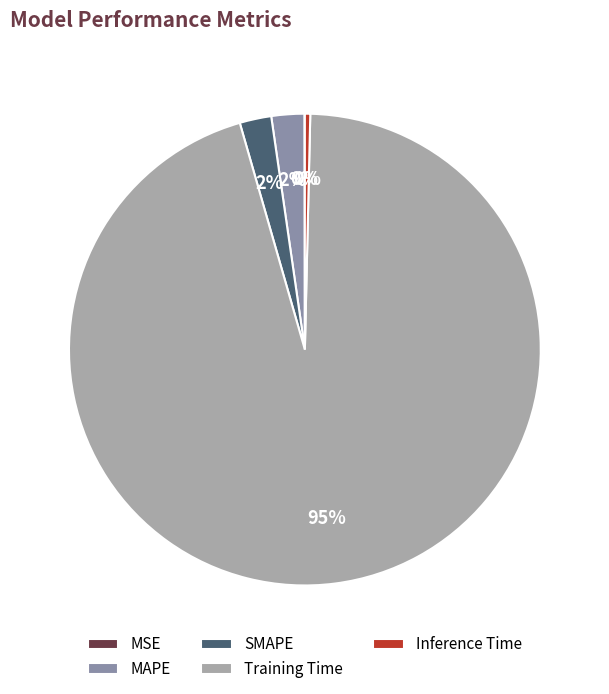

Which slice is the smallest?

MSE